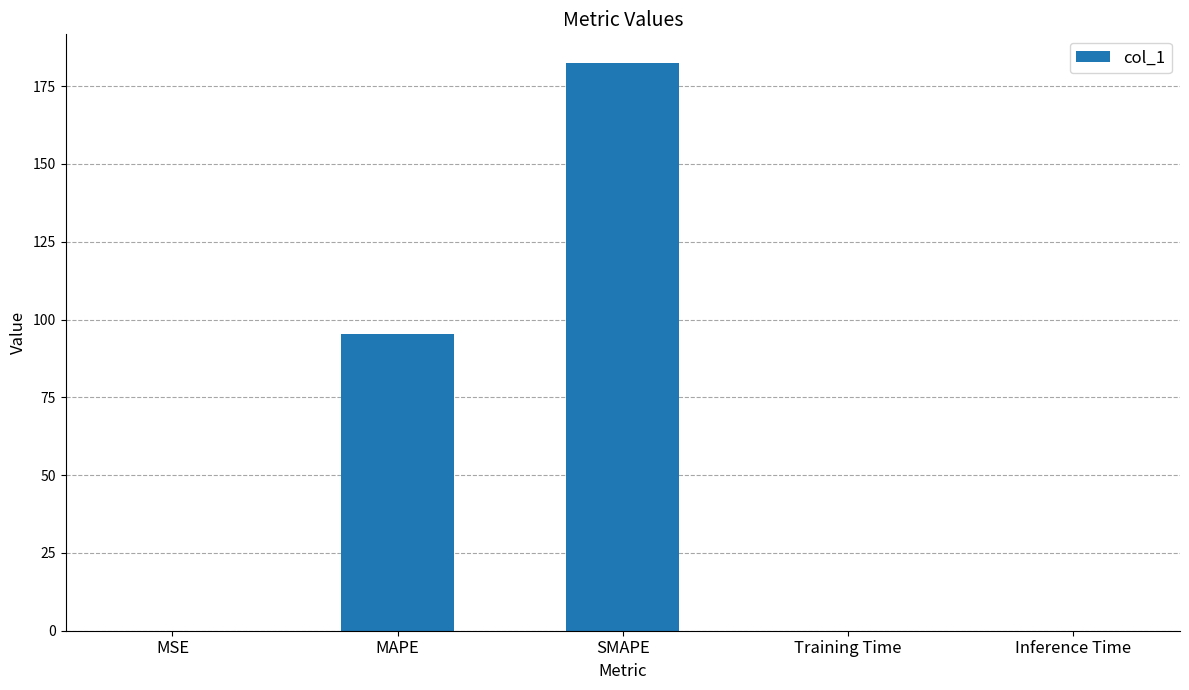

How many series are shown in this chart?

1